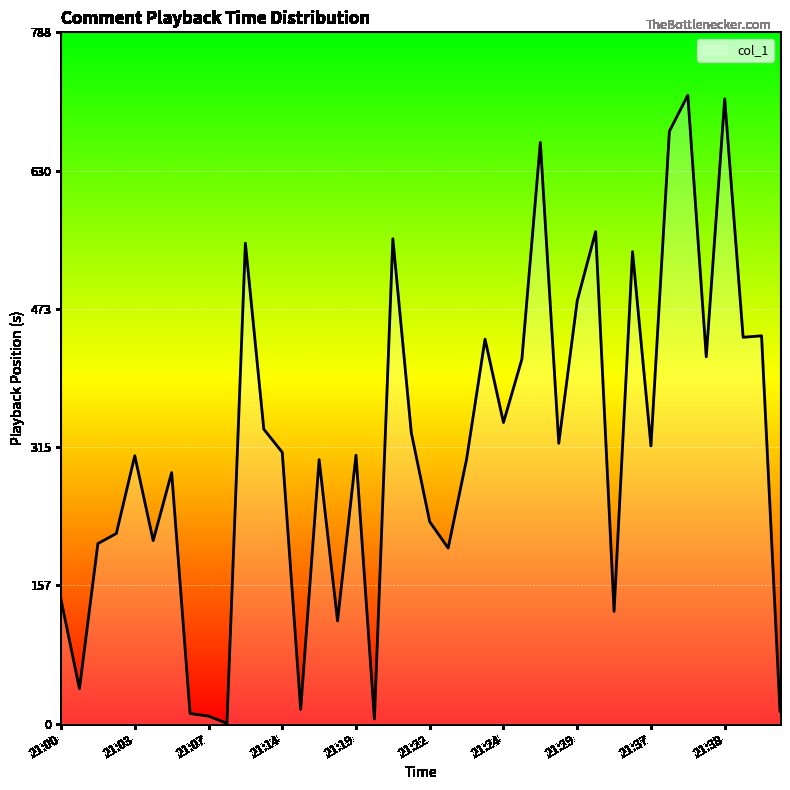

What is the difference between the maximum and minimum values?

716.2